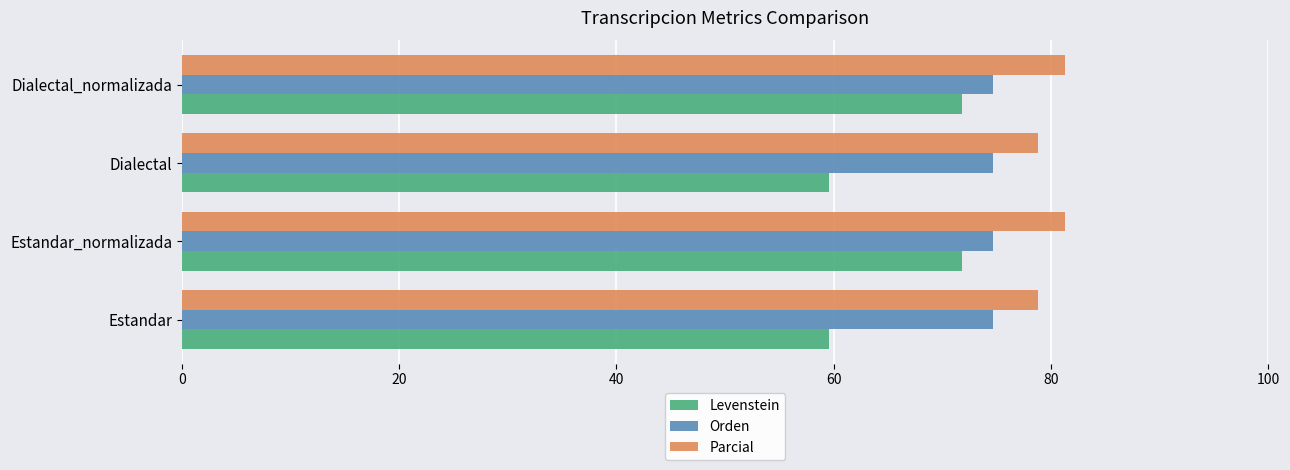

Rank the series at Estandar from lowest to highest value.

Levenstein, Orden, Parcial